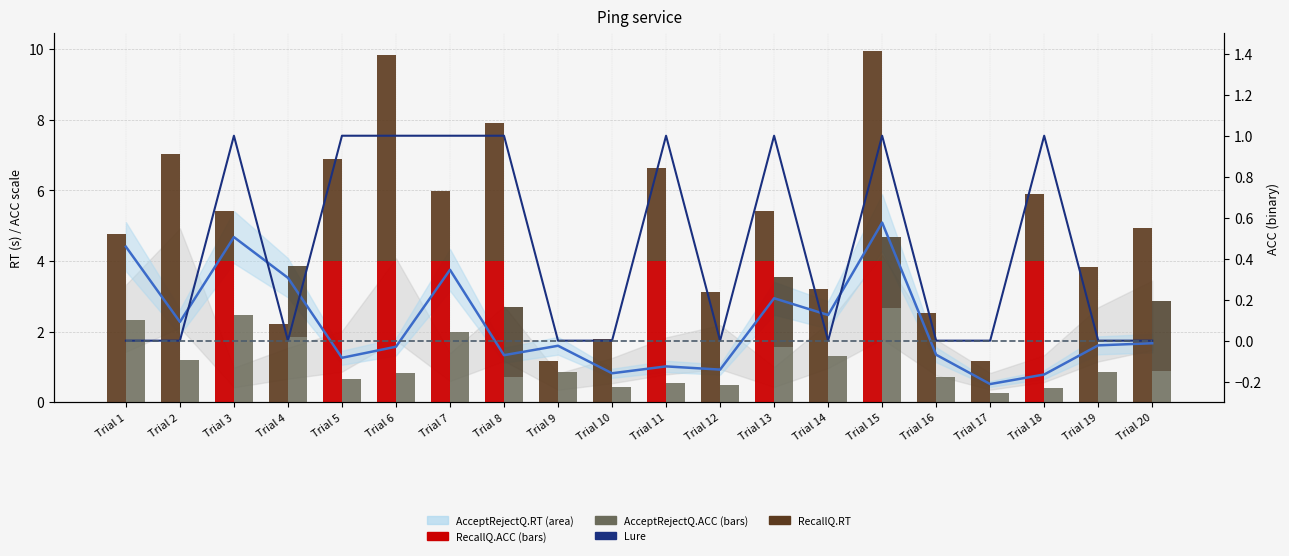

Which series has the widest spread of values?

RecallQ.RT